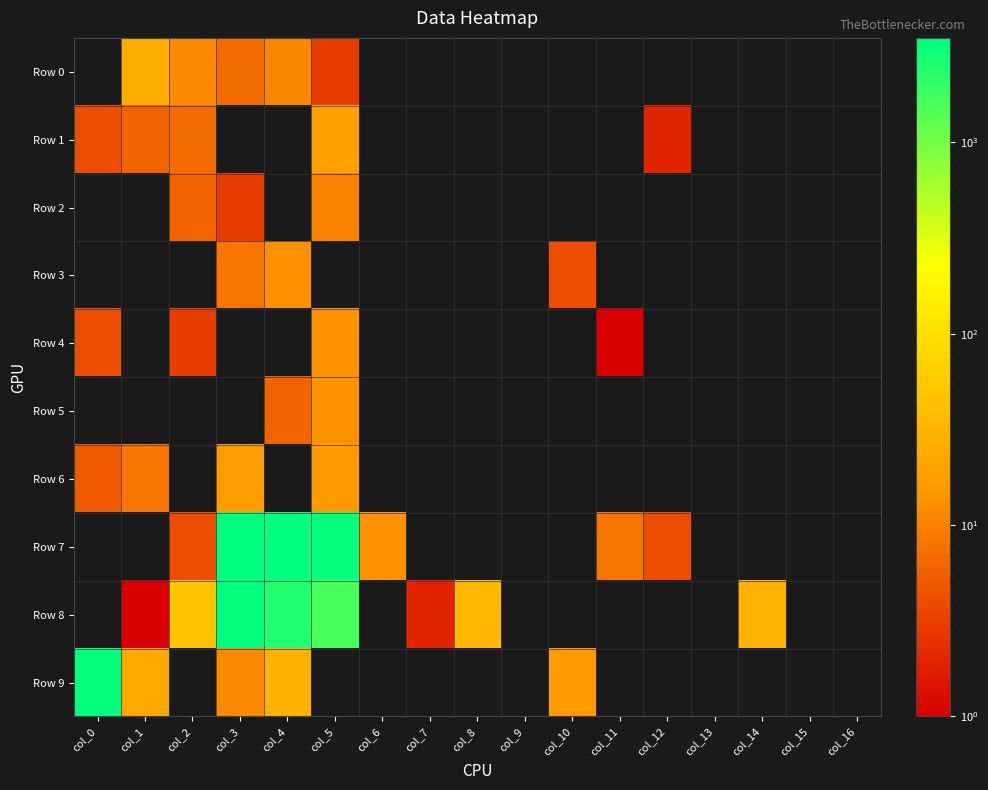

How many data points does each series have?

17